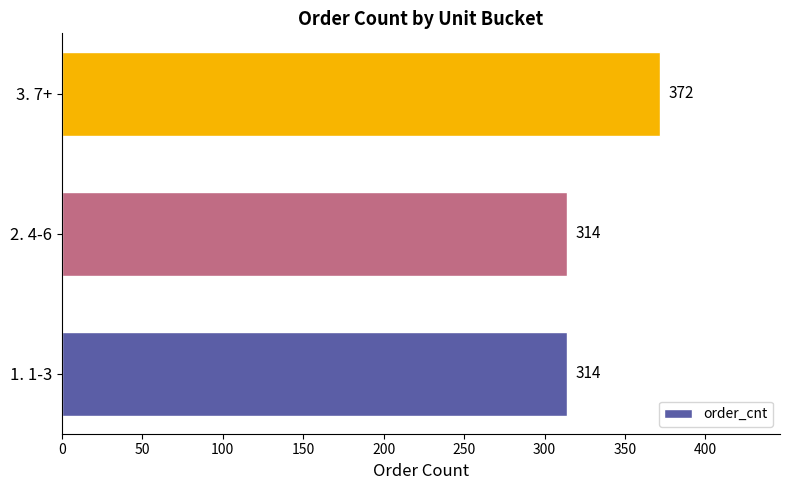

Which category has the highest value across all series?

3. 7+